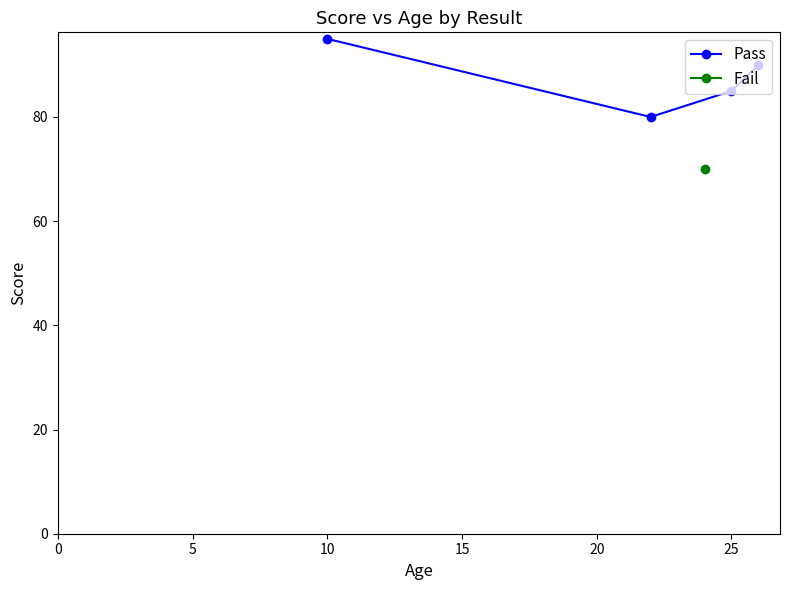

At which label does Pass reach its peak?

10